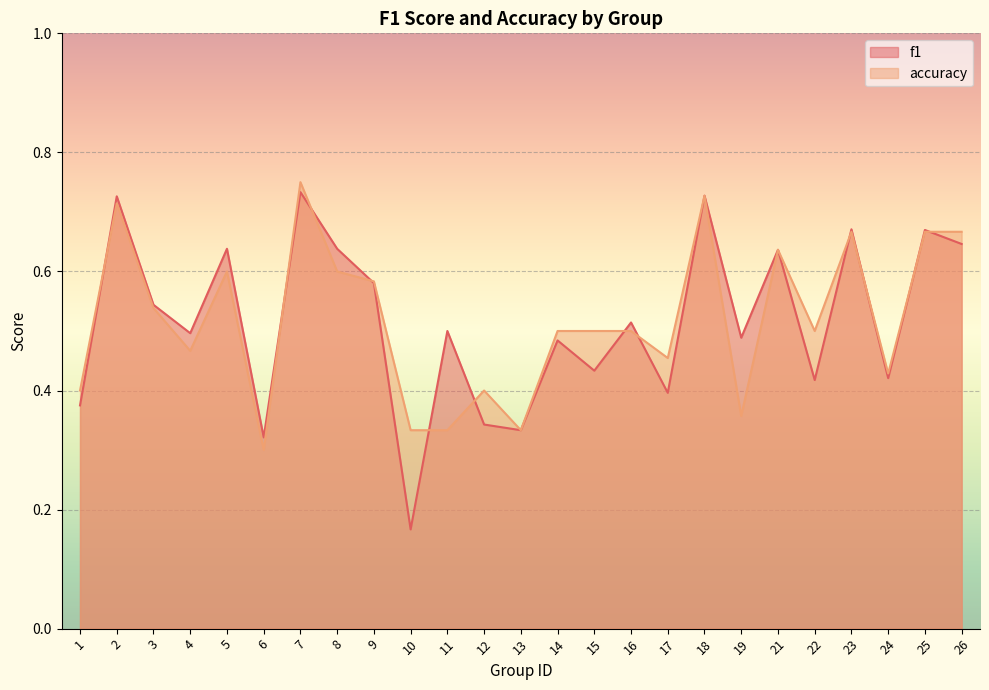

How many interior local peaks does the f1 series have?

10